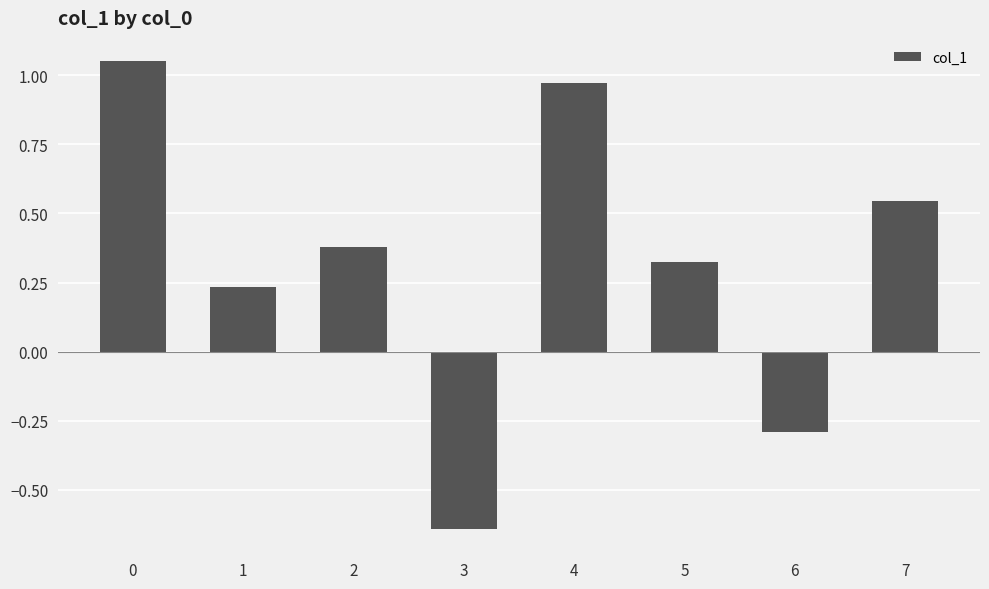

What is the sum of all values?

2.6